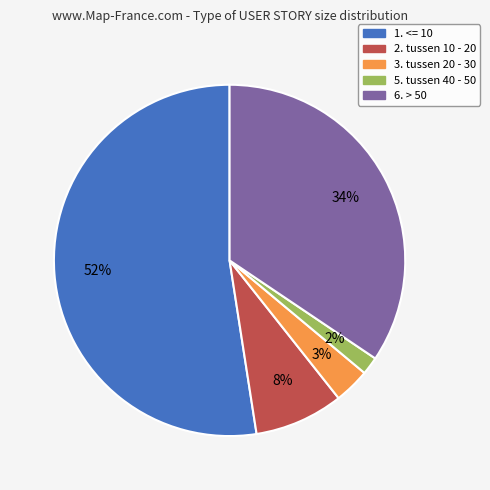

Is it true that 6. > 50 is 34% of the pie?

True